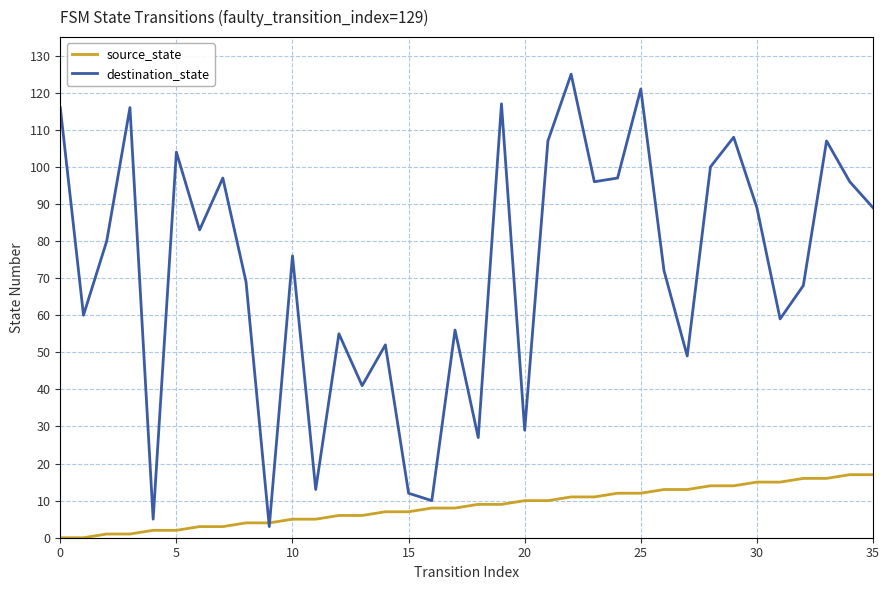

Which series has the largest range (max minus min)?

destination_state